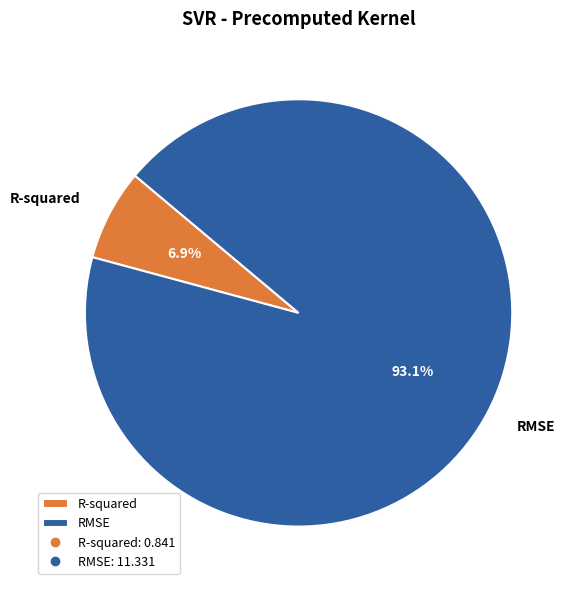

Combined, do R-squared and RMSE account for over 50%?

Yes